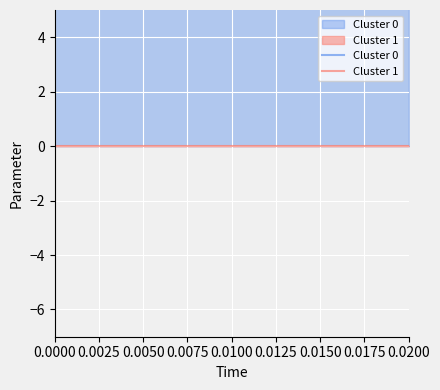

List the series in order of their peak value, highest first.

Cluster 0, Cluster 1